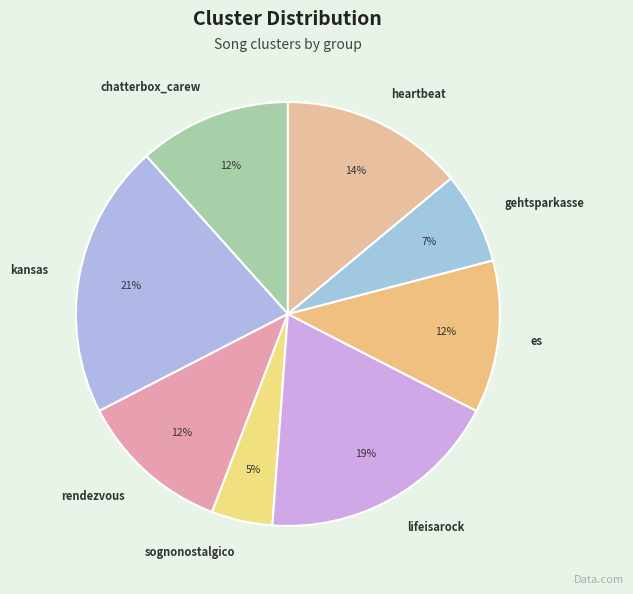

Approximately how many times larger is the value at lifeisarock compared to gehtsparkasse?

2.7